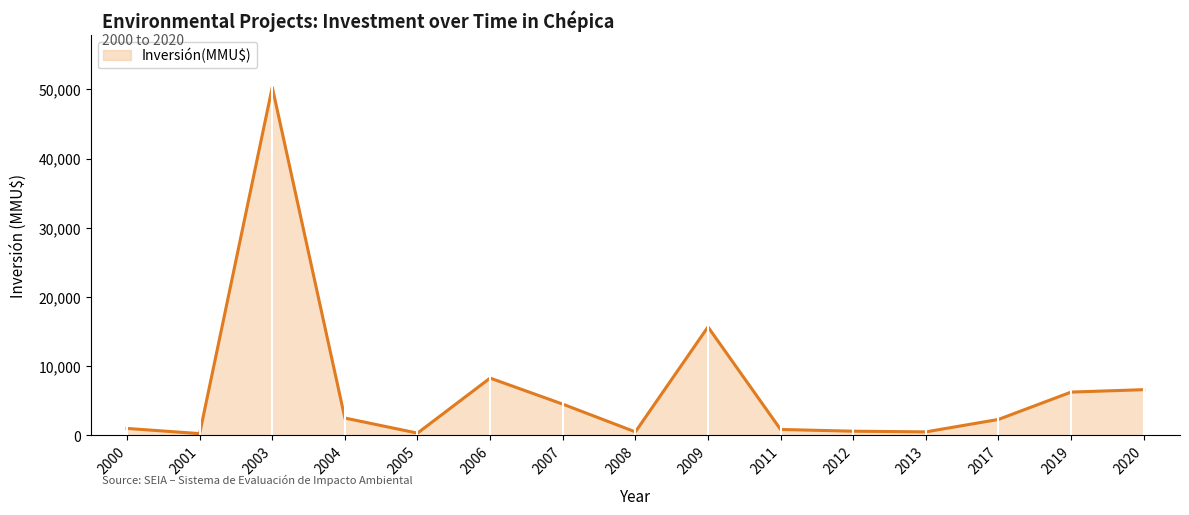

The value at 2011 is 850. True or false?

True